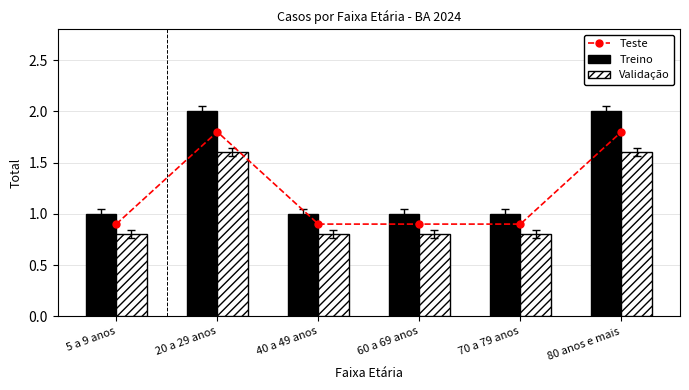

What is the sum of the Teste values at 20 a 29 anos and 70 a 79 anos?

2.7